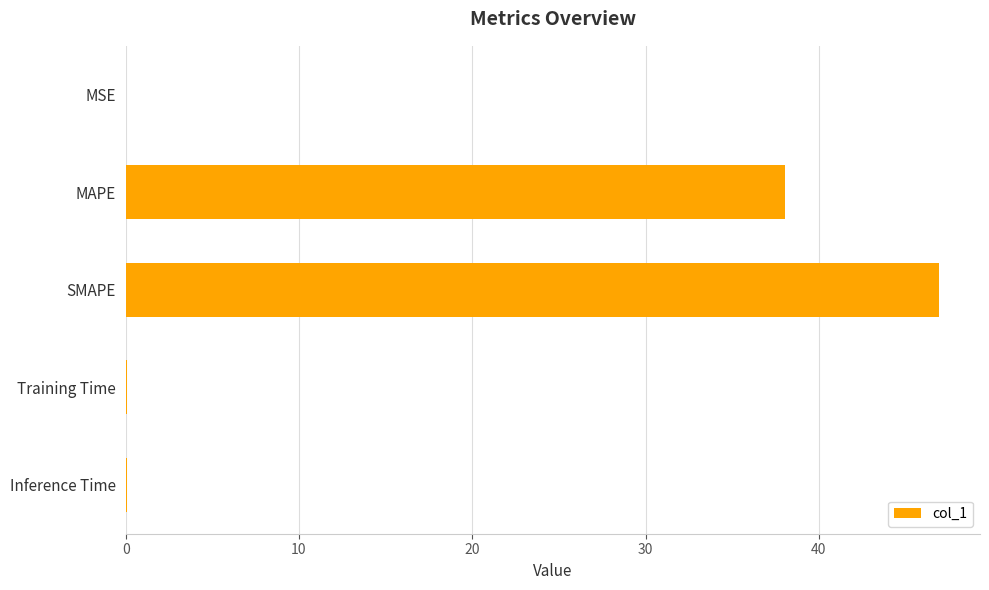

Which has a higher value, Training Time or SMAPE?

SMAPE